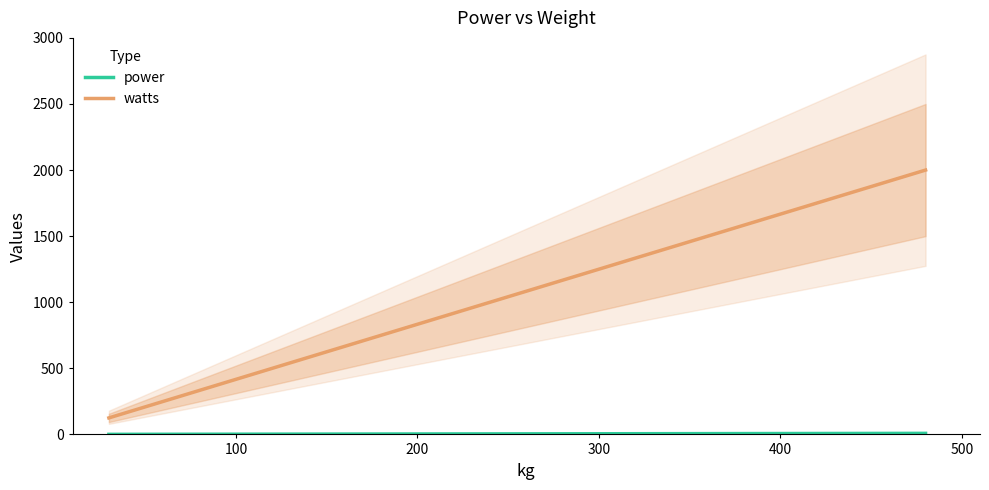

At which label does power first exceed 5?

480